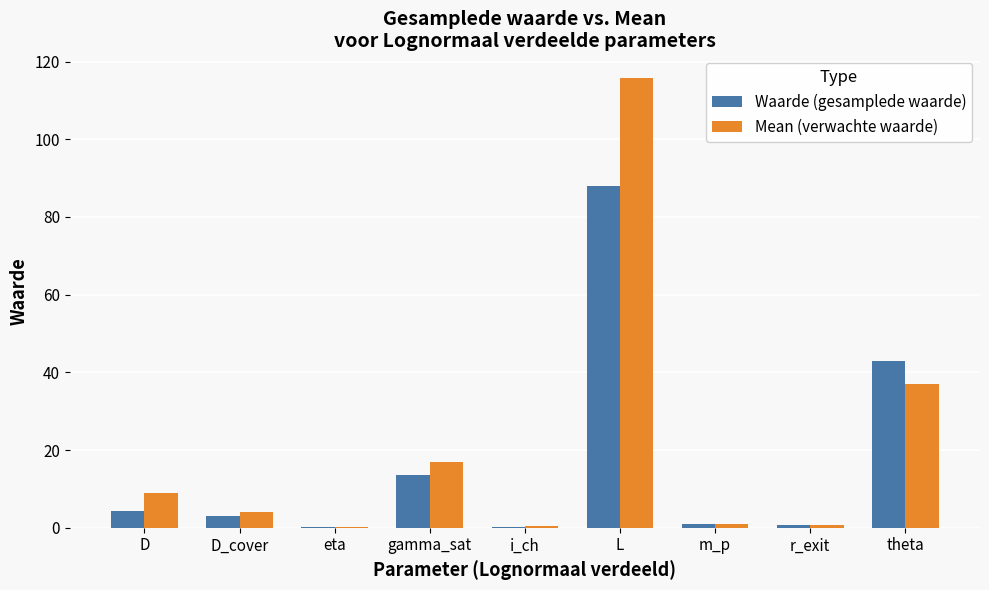

At which label does Waarde (gesamplede waarde) reach its peak?

L